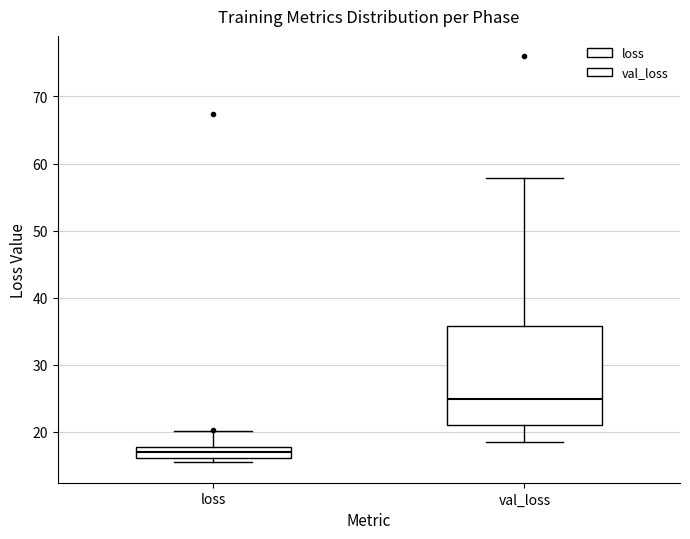

Which box is the tallest, from its lower edge to its upper edge?

val_loss